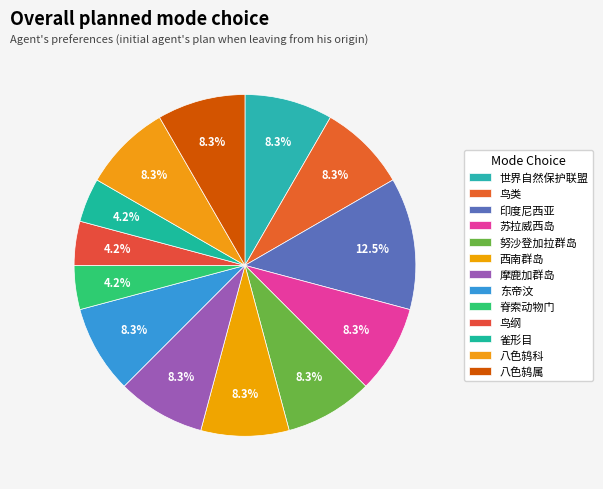

How many segments does this pie chart have?

13